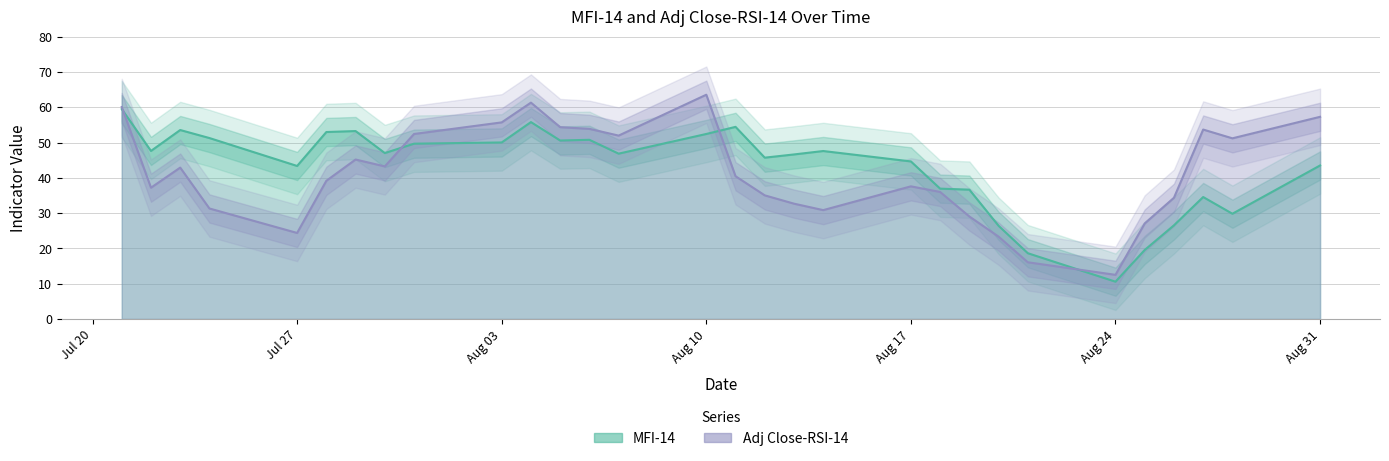

True or false: MFI-14 has a value of 51.9 at 2015-08-27.

False